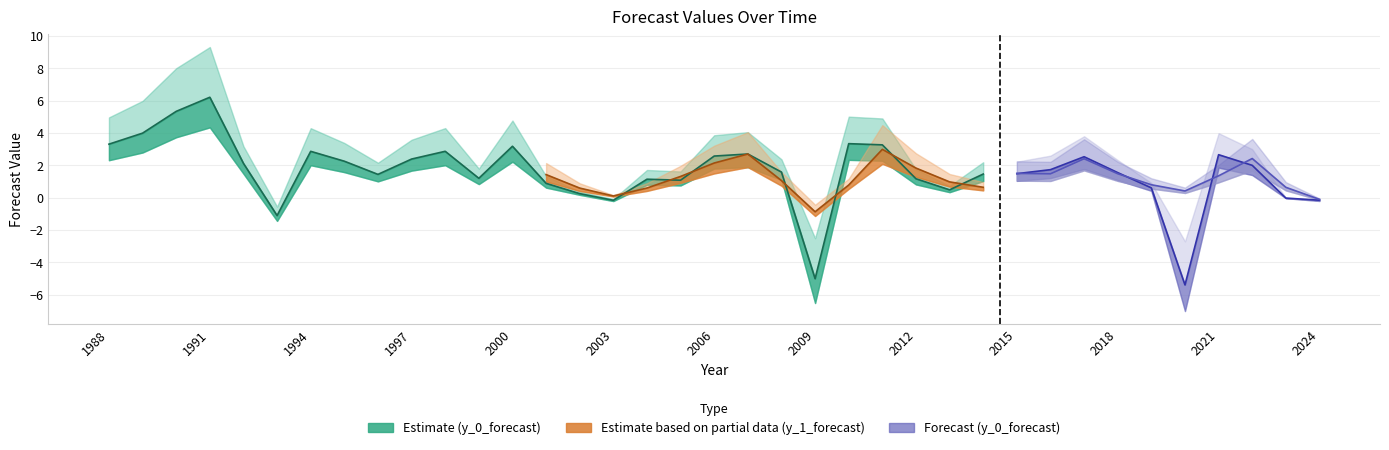

What is the average value of the y_0_forecast series?

1.6